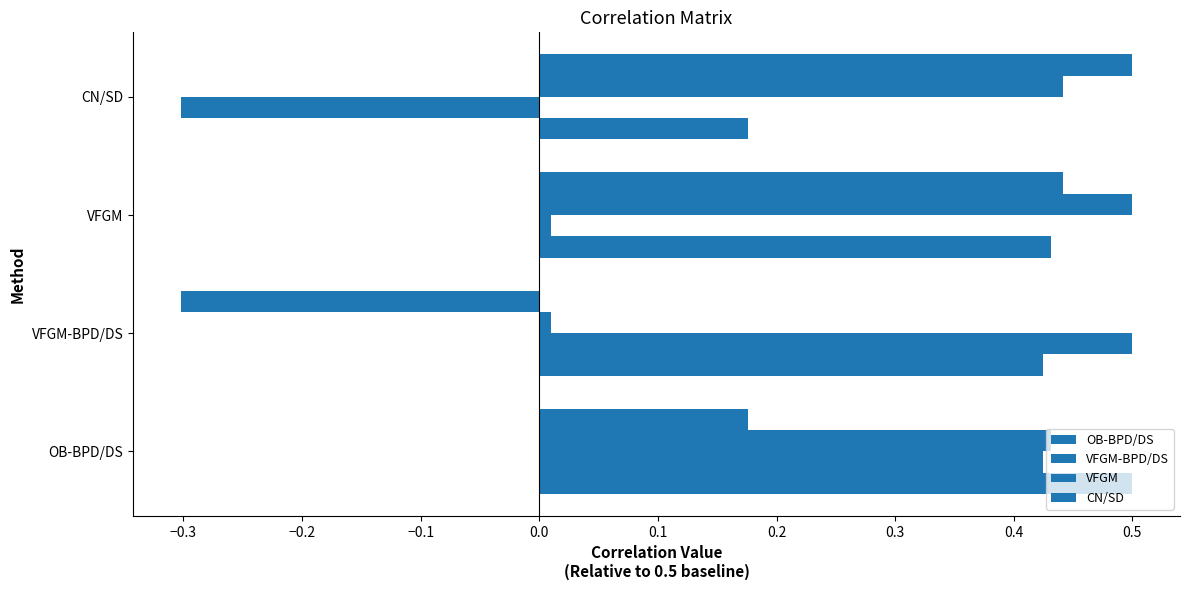

What is the lowest value of the VFGM-BPD/DS series?

-0.3